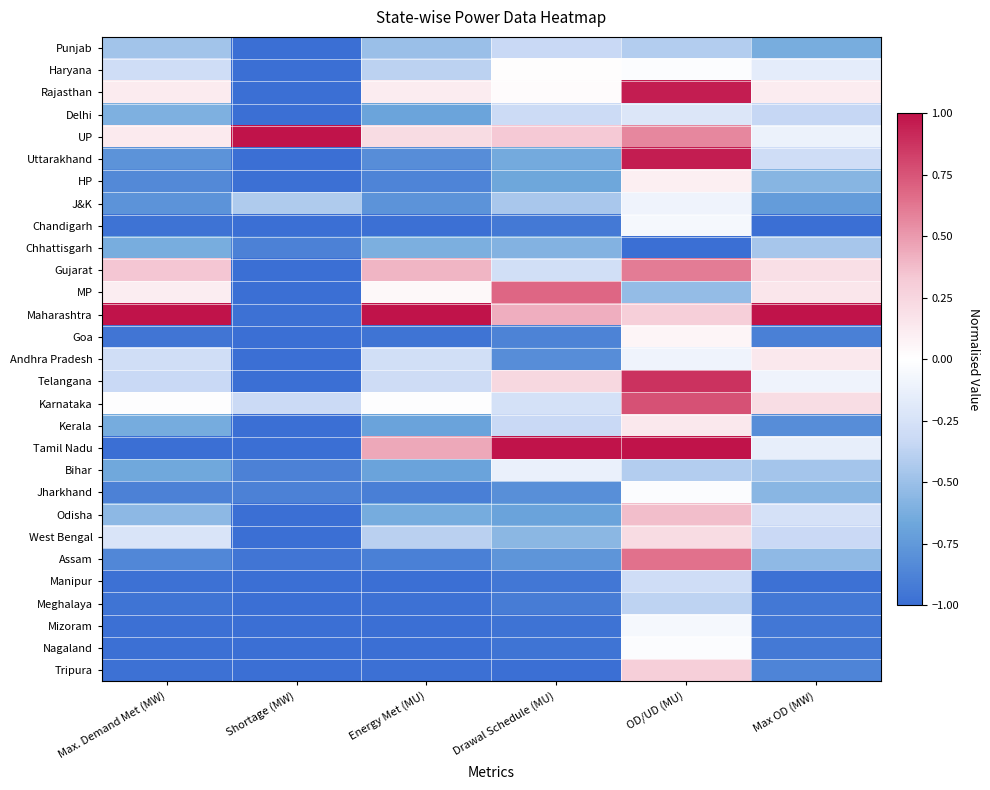

Reading right to left, transcribe all the data shown in this chart.

Punjab: Max OD (MW)=-0.6	OD/UD (MU)=-0.4	Drawal Schedule (MU)=-0.3	Energy Met (MU)=-0.5	Shortage (MW)=-1.0	Max. Demand Met (MW)=-0.5
Haryana: Max OD (MW)=-0.2	OD/UD (MU)=-0.0	Drawal Schedule (MU)=0.0	Energy Met (MU)=-0.4	Shortage (MW)=-1.0	Max. Demand Met (MW)=-0.3
Rajasthan: Max OD (MW)=0.1	OD/UD (MU)=1.0	Drawal Schedule (MU)=0.0	Energy Met (MU)=0.1	Shortage (MW)=-1.0	Max. Demand Met (MW)=0.1
Delhi: Max OD (MW)=-0.3	OD/UD (MU)=-0.2	Drawal Schedule (MU)=-0.3	Energy Met (MU)=-0.7	Shortage (MW)=-1.0	Max. Demand Met (MW)=-0.6
UP: Max OD (MW)=-0.1	OD/UD (MU)=0.6	Drawal Schedule (MU)=0.3	Energy Met (MU)=0.2	Shortage (MW)=1.0	Max. Demand Met (MW)=0.1
Uttarakhand: Max OD (MW)=-0.3	OD/UD (MU)=1.0	Drawal Schedule (MU)=-0.6	Energy Met (MU)=-0.8	Shortage (MW)=-1.0	Max. Demand Met (MW)=-0.8
HP: Max OD (MW)=-0.6	OD/UD (MU)=0.1	Drawal Schedule (MU)=-0.7	Energy Met (MU)=-0.9	Shortage (MW)=-1.0	Max. Demand Met (MW)=-0.8
J&K: Max OD (MW)=-0.7	OD/UD (MU)=-0.1	Drawal Schedule (MU)=-0.4	Energy Met (MU)=-0.8	Shortage (MW)=-0.4	Max. Demand Met (MW)=-0.8
Chandigarh: Max OD (MW)=-1.0	OD/UD (MU)=-0.1	Drawal Schedule (MU)=-0.9	Energy Met (MU)=-1.0	Shortage (MW)=-1.0	Max. Demand Met (MW)=-1.0
Chhattisgarh: Max OD (MW)=-0.5	OD/UD (MU)=-1.0	Drawal Schedule (MU)=-0.6	Energy Met (MU)=-0.6	Shortage (MW)=-0.9	Max. Demand Met (MW)=-0.6
Gujarat: Max OD (MW)=0.2	OD/UD (MU)=0.6	Drawal Schedule (MU)=-0.3	Energy Met (MU)=0.4	Shortage (MW)=-1.0	Max. Demand Met (MW)=0.3
MP: Max OD (MW)=0.2	OD/UD (MU)=-0.5	Drawal Schedule (MU)=0.7	Energy Met (MU)=0.0	Shortage (MW)=-1.0	Max. Demand Met (MW)=0.1
Maharashtra: Max OD (MW)=1.0	OD/UD (MU)=0.3	Drawal Schedule (MU)=0.4	Energy Met (MU)=1.0	Shortage (MW)=-1.0	Max. Demand Met (MW)=1.0
Goa: Max OD (MW)=-0.9	OD/UD (MU)=0.1	Drawal Schedule (MU)=-0.9	Energy Met (MU)=-1.0	Shortage (MW)=-1.0	Max. Demand Met (MW)=-1.0
Andhra Pradesh: Max OD (MW)=0.1	OD/UD (MU)=-0.1	Drawal Schedule (MU)=-0.8	Energy Met (MU)=-0.3	Shortage (MW)=-1.0	Max. Demand Met (MW)=-0.3
Telangana: Max OD (MW)=-0.1	OD/UD (MU)=0.9	Drawal Schedule (MU)=0.2	Energy Met (MU)=-0.3	Shortage (MW)=-1.0	Max. Demand Met (MW)=-0.3
Karnataka: Max OD (MW)=0.2	OD/UD (MU)=0.8	Drawal Schedule (MU)=-0.3	Energy Met (MU)=-0.0	Shortage (MW)=-0.3	Max. Demand Met (MW)=-0.0
Kerala: Max OD (MW)=-0.8	OD/UD (MU)=0.1	Drawal Schedule (MU)=-0.3	Energy Met (MU)=-0.7	Shortage (MW)=-1.0	Max. Demand Met (MW)=-0.6
Tamil Nadu: Max OD (MW)=-0.1	OD/UD (MU)=1.0	Drawal Schedule (MU)=1.0	Energy Met (MU)=0.4	Shortage (MW)=-1.0	Max. Demand Met (MW)=-1.0
Bihar: Max OD (MW)=-0.5	OD/UD (MU)=-0.4	Drawal Schedule (MU)=-0.1	Energy Met (MU)=-0.7	Shortage (MW)=-0.9	Max. Demand Met (MW)=-0.7
Jharkhand: Max OD (MW)=-0.6	OD/UD (MU)=-0.0	Drawal Schedule (MU)=-0.8	Energy Met (MU)=-0.9	Shortage (MW)=-0.9	Max. Demand Met (MW)=-0.9
Odisha: Max OD (MW)=-0.3	OD/UD (MU)=0.4	Drawal Schedule (MU)=-0.7	Energy Met (MU)=-0.6	Shortage (MW)=-1.0	Max. Demand Met (MW)=-0.6
West Bengal: Max OD (MW)=-0.3	OD/UD (MU)=0.2	Drawal Schedule (MU)=-0.6	Energy Met (MU)=-0.4	Shortage (MW)=-1.0	Max. Demand Met (MW)=-0.2
Assam: Max OD (MW)=-0.5	OD/UD (MU)=0.6	Drawal Schedule (MU)=-0.8	Energy Met (MU)=-0.9	Shortage (MW)=-1.0	Max. Demand Met (MW)=-0.9
Manipur: Max OD (MW)=-1.0	OD/UD (MU)=-0.3	Drawal Schedule (MU)=-1.0	Energy Met (MU)=-1.0	Shortage (MW)=-1.0	Max. Demand Met (MW)=-1.0
Meghalaya: Max OD (MW)=-0.9	OD/UD (MU)=-0.4	Drawal Schedule (MU)=-0.9	Energy Met (MU)=-1.0	Shortage (MW)=-1.0	Max. Demand Met (MW)=-1.0
Mizoram: Max OD (MW)=-0.9	OD/UD (MU)=-0.1	Drawal Schedule (MU)=-1.0	Energy Met (MU)=-1.0	Shortage (MW)=-1.0	Max. Demand Met (MW)=-1.0
Nagaland: Max OD (MW)=-0.9	OD/UD (MU)=-0.0	Drawal Schedule (MU)=-1.0	Energy Met (MU)=-1.0	Shortage (MW)=-1.0	Max. Demand Met (MW)=-1.0
Tripura: Max OD (MW)=-0.9	OD/UD (MU)=0.3	Drawal Schedule (MU)=-1.0	Energy Met (MU)=-1.0	Shortage (MW)=-1.0	Max. Demand Met (MW)=-1.0